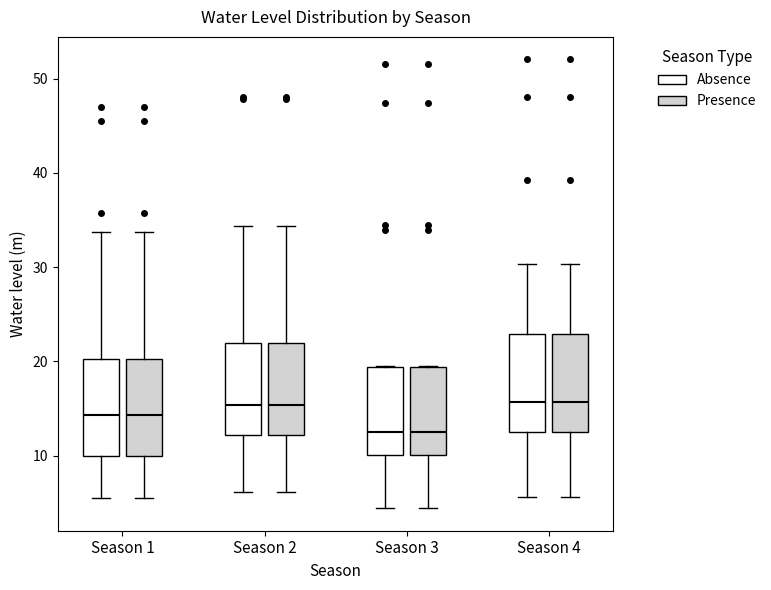

Reading left to right, read every box against the y-axis: the position of its median line, the range the box covers, and the ends of its whiskers. The values are not printed on the chart, so give them approximately, as read against the axis.

Season 1 (Absence): median 14, box 10 to 20, whiskers 5 to 34
Season 1 (Presence): median 14, box 10 to 20, whiskers 5 to 34
Season 2 (Absence): median 15, box 12 to 22, whiskers 6 to 34
Season 2 (Presence): median 15, box 12 to 22, whiskers 6 to 34
Season 3 (Absence): median 12, box 10 to 19, whiskers 4 to 20
Season 3 (Presence): median 12, box 10 to 19, whiskers 4 to 20
Season 4 (Absence): median 16, box 13 to 23, whiskers 6 to 30
Season 4 (Presence): median 16, box 13 to 23, whiskers 6 to 30